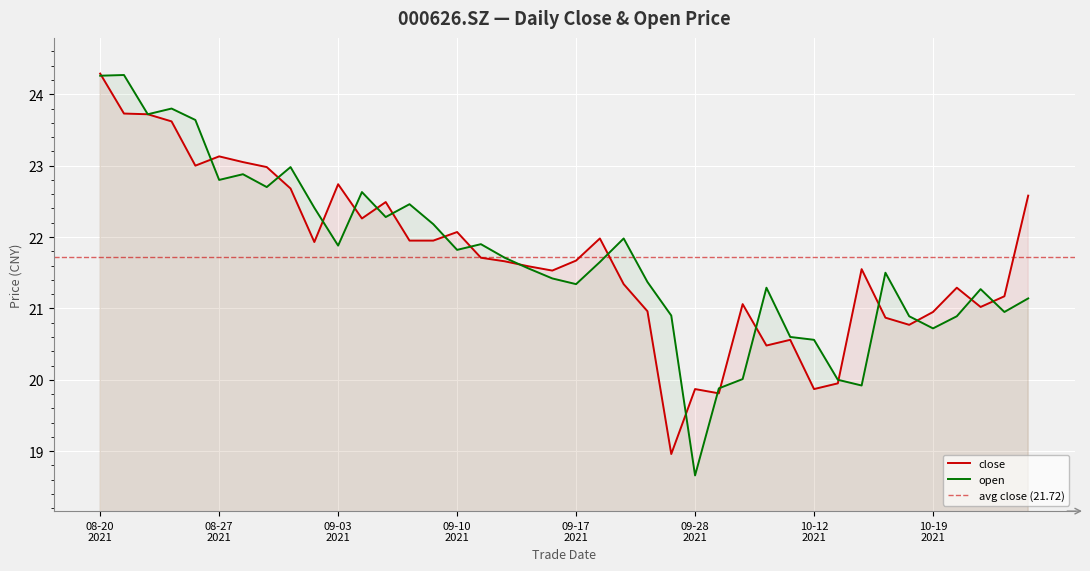

What are all the series names shown in the legend?

close, open